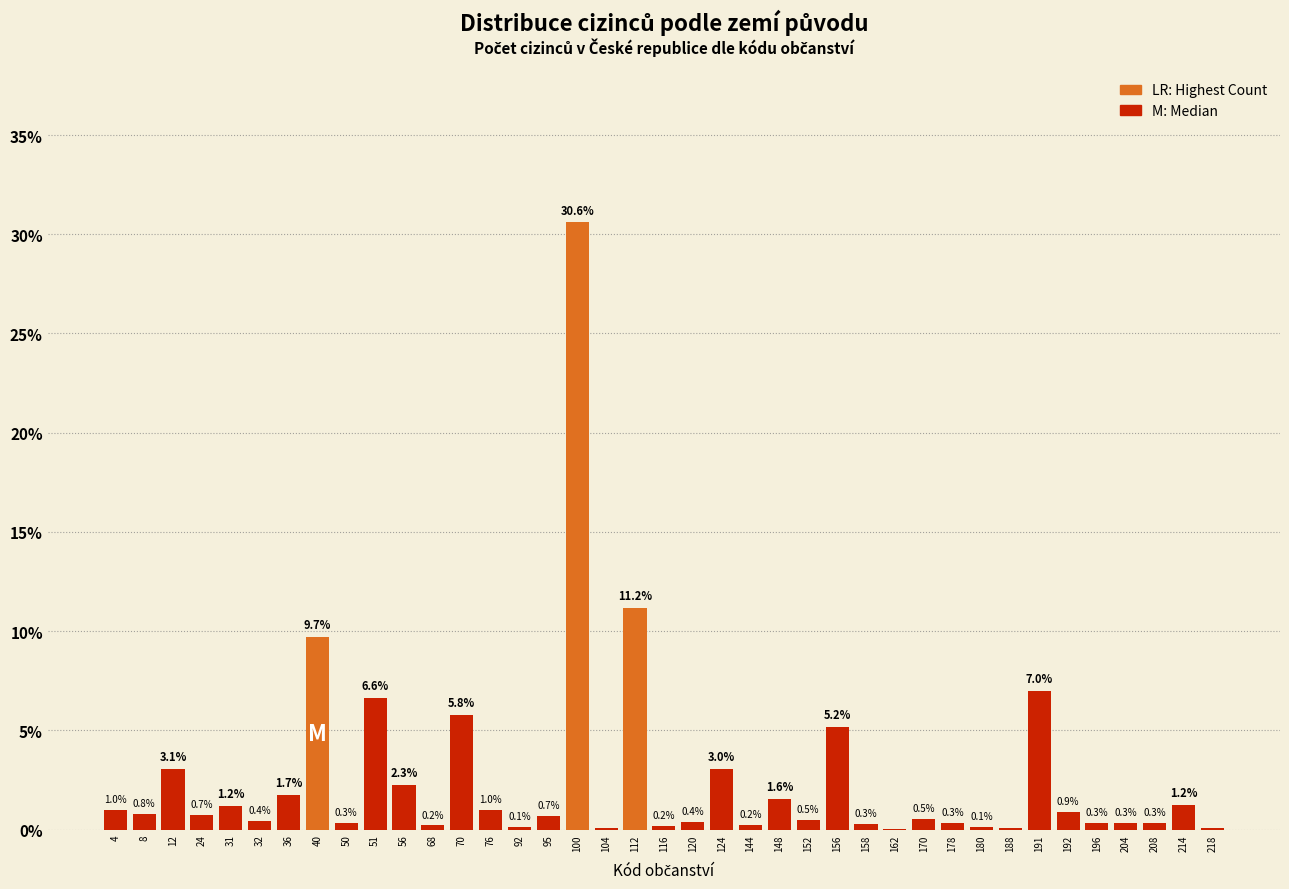

Between 178 and 162, which is larger?

178